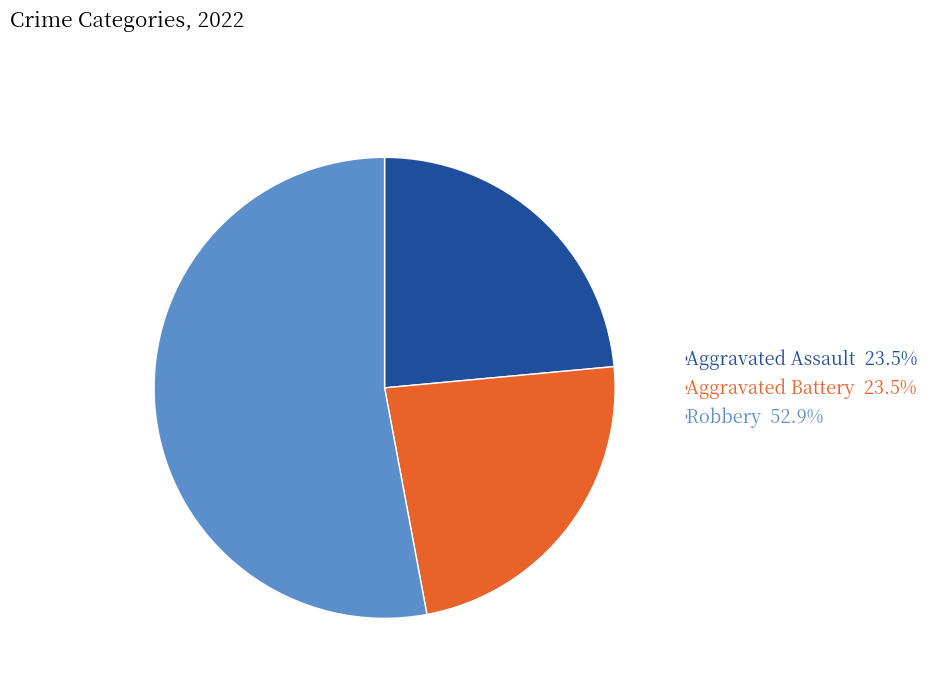

Is there any slice that represents more than half of the pie?

Yes